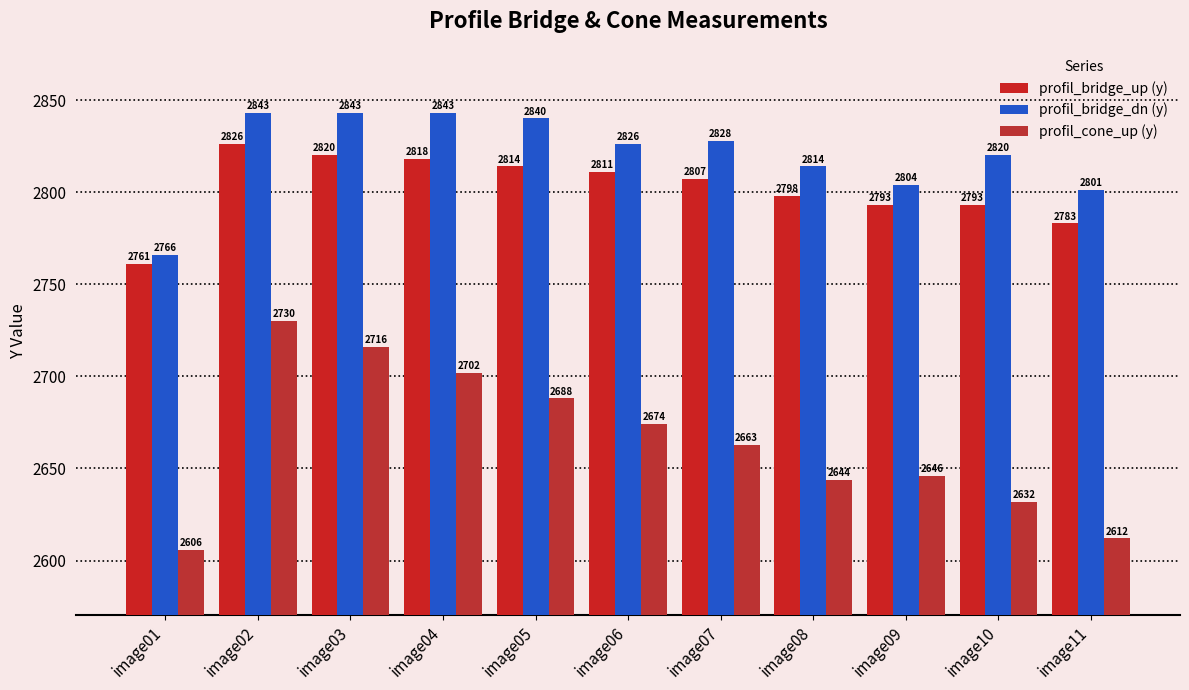

The profil_bridge_up (y) series shows 1132 at image01. True or false?

False